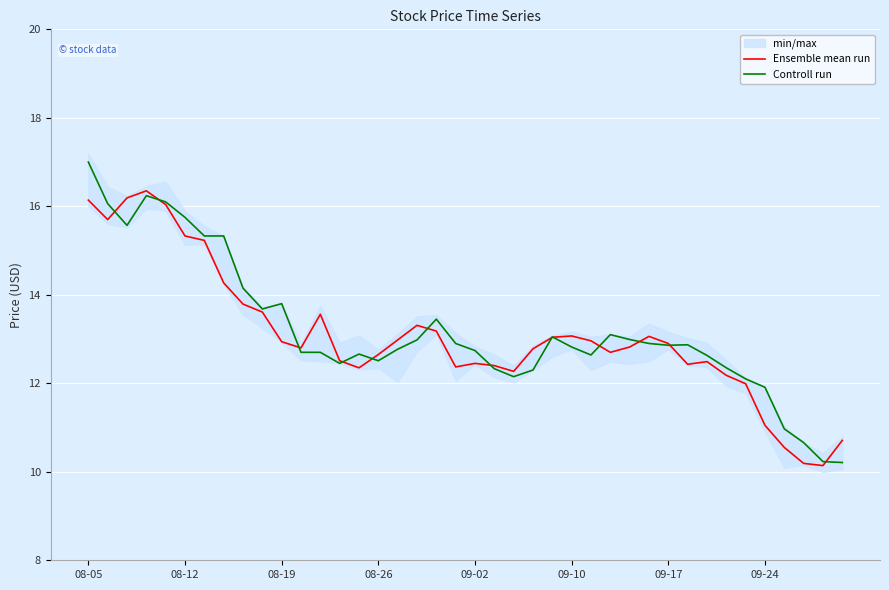

Which series has the largest range (max minus min)?

Controll run